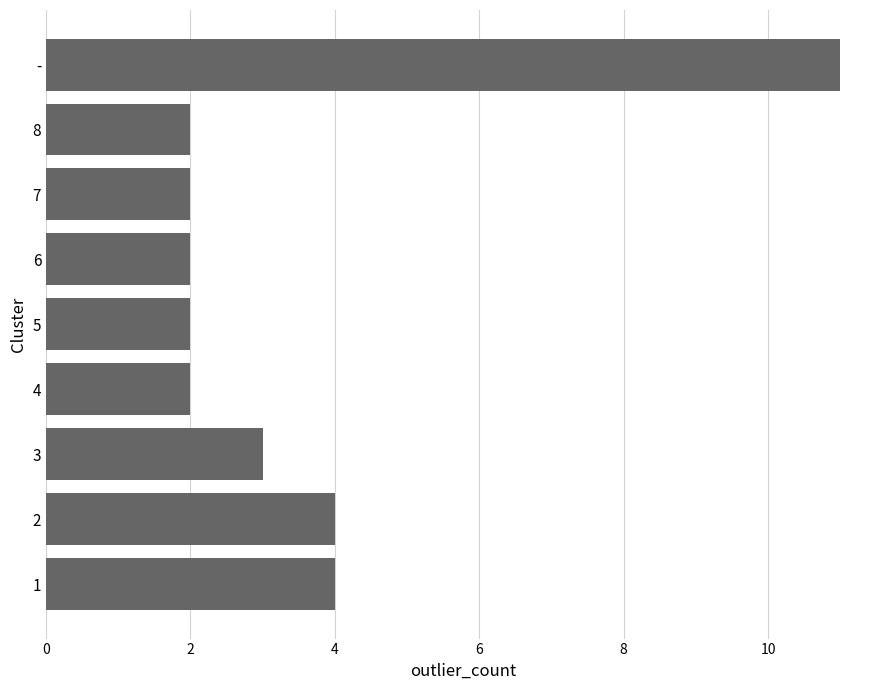

The value at 4 is 1. True or false?

False